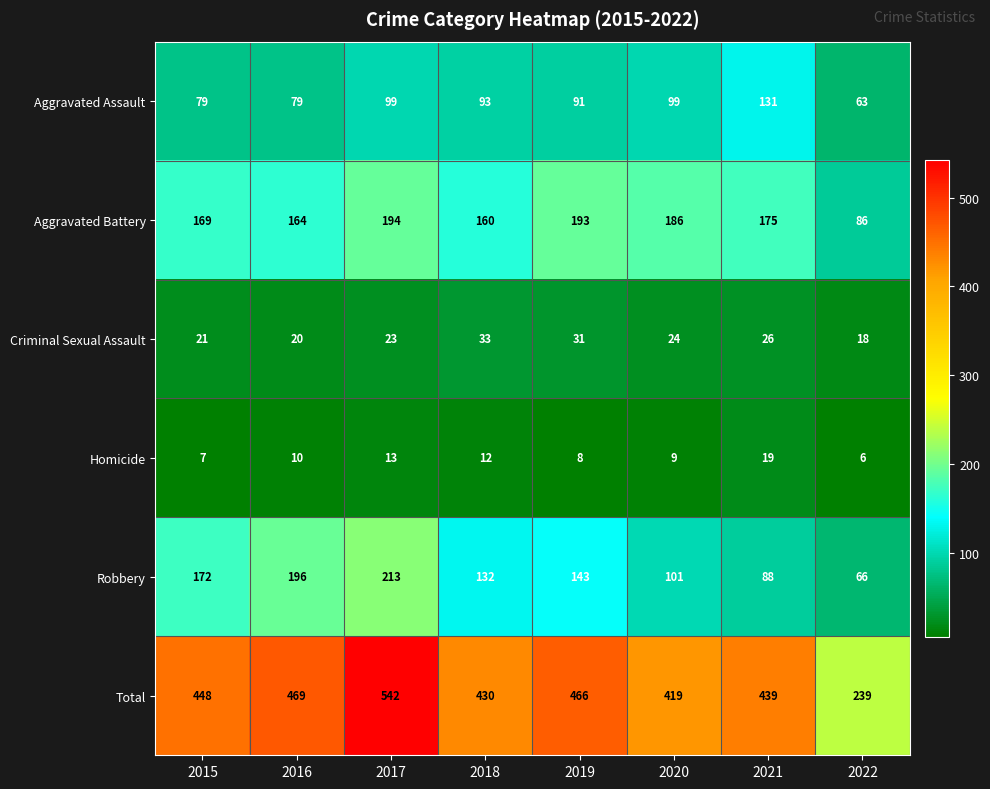

What is the difference between the Aggravated Battery values at 2018 and 2021?

15